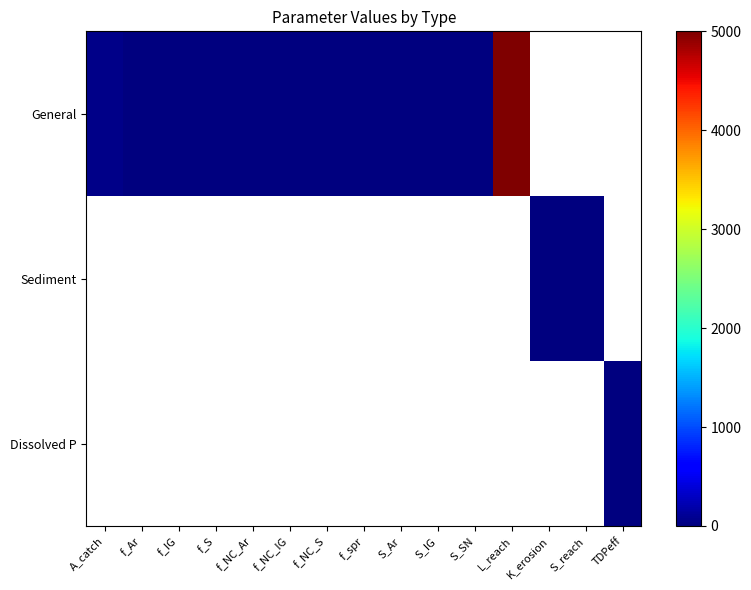

At which label does General first exceed 4?

A_catch